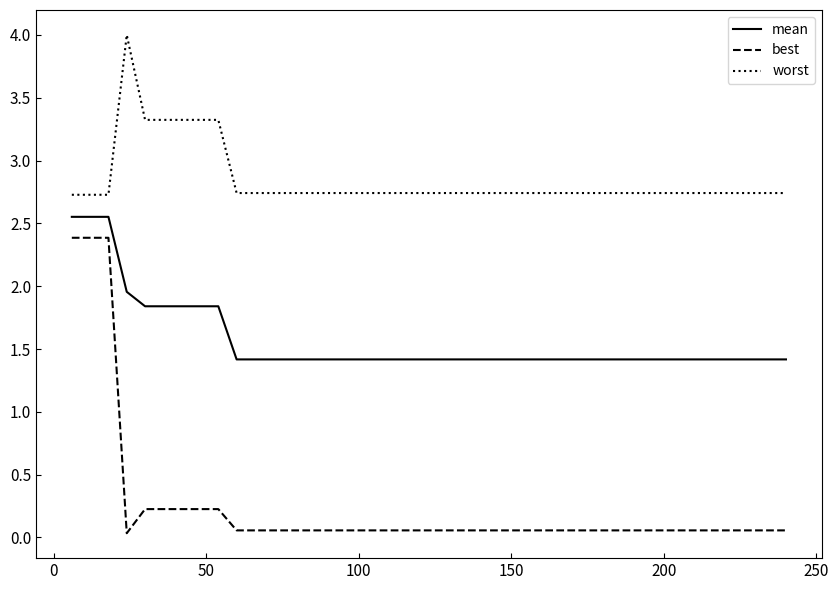

Which series has the largest range (max minus min)?

best